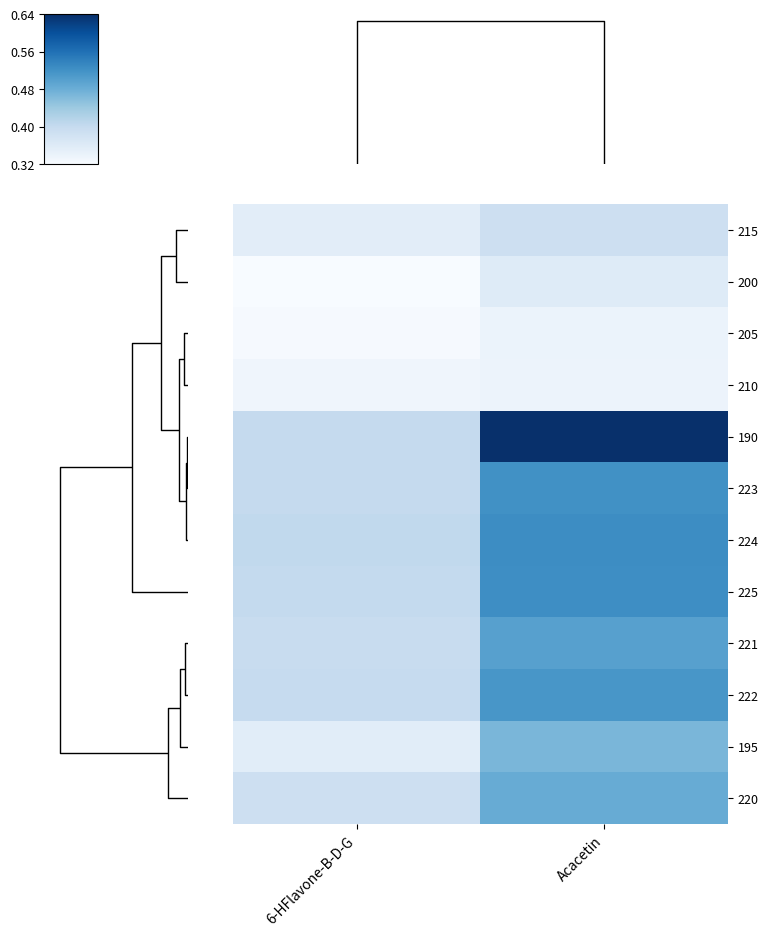

Reading right to left, what are all the values shown in this chart?

215: Acacetin=0.4	6-HFlavone-B-D-G=0.4
200: Acacetin=0.4	6-HFlavone-B-D-G=0.3
205: Acacetin=0.3	6-HFlavone-B-D-G=0.3
210: Acacetin=0.3	6-HFlavone-B-D-G=0.3
190: Acacetin=0.6	6-HFlavone-B-D-G=0.4
223: Acacetin=0.5	6-HFlavone-B-D-G=0.4
224: Acacetin=0.5	6-HFlavone-B-D-G=0.4
225: Acacetin=0.5	6-HFlavone-B-D-G=0.4
221: Acacetin=0.5	6-HFlavone-B-D-G=0.4
222: Acacetin=0.5	6-HFlavone-B-D-G=0.4
195: Acacetin=0.5	6-HFlavone-B-D-G=0.4
220: Acacetin=0.5	6-HFlavone-B-D-G=0.4